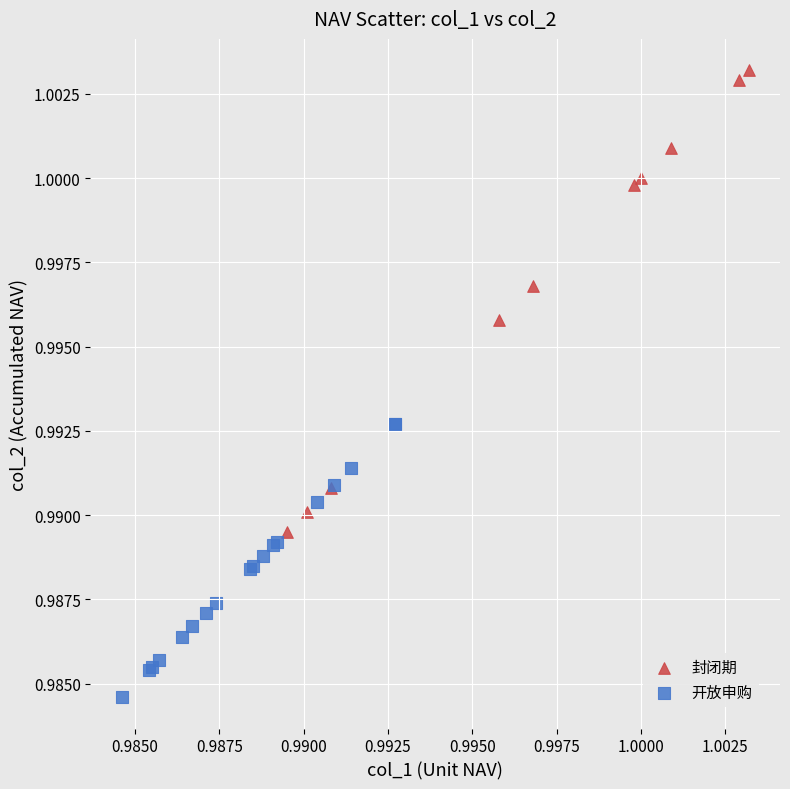

Which series has the largest Y range (max minus min)?

封闭期